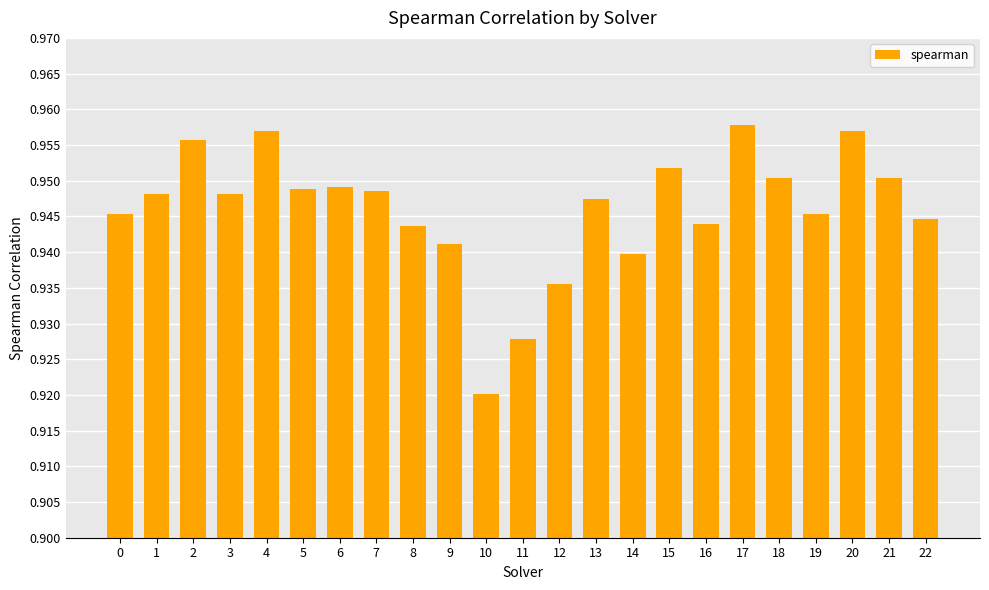

At which category does the chart reach its minimum across all series?

10